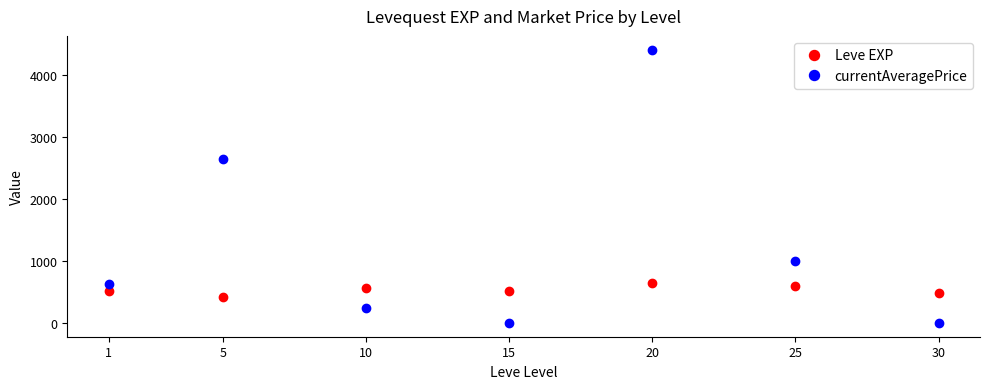

At which category does currentAveragePrice reach its first local peak?

5